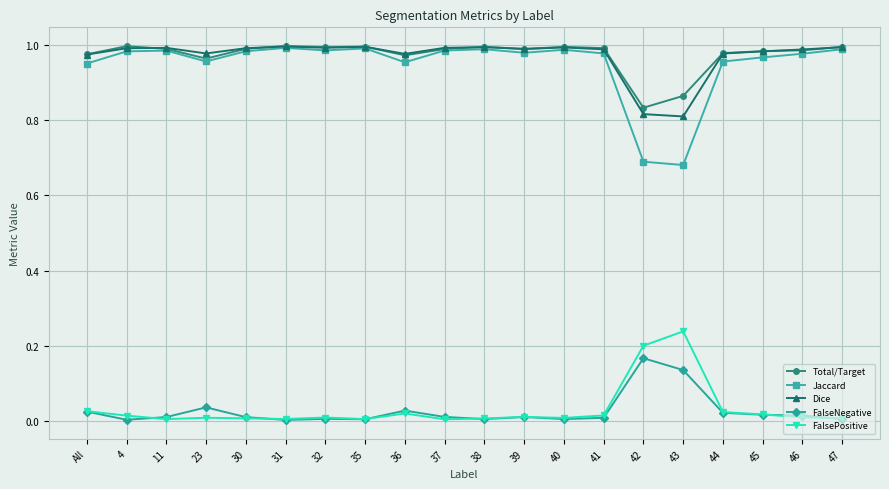

True or false: Jaccard has a value of 0.2 at 30.

False